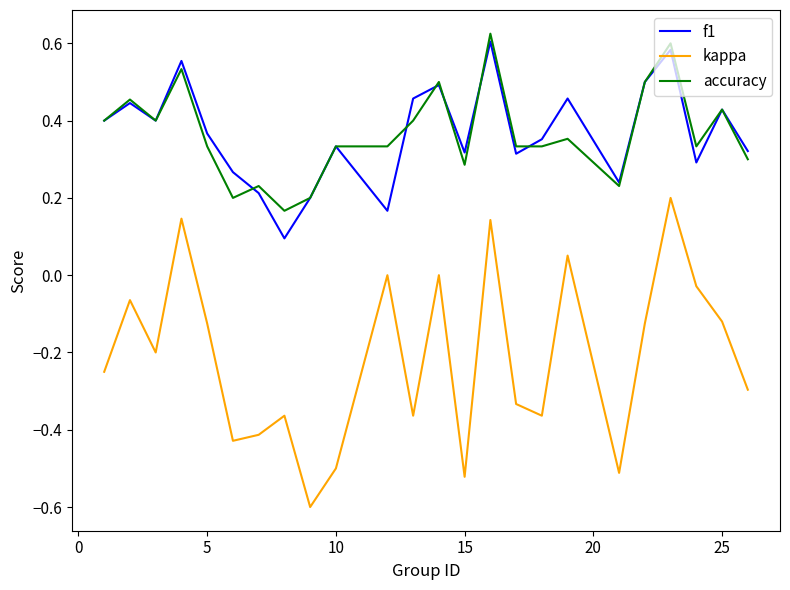

True or false: kappa and f1 intersect in this chart.

False